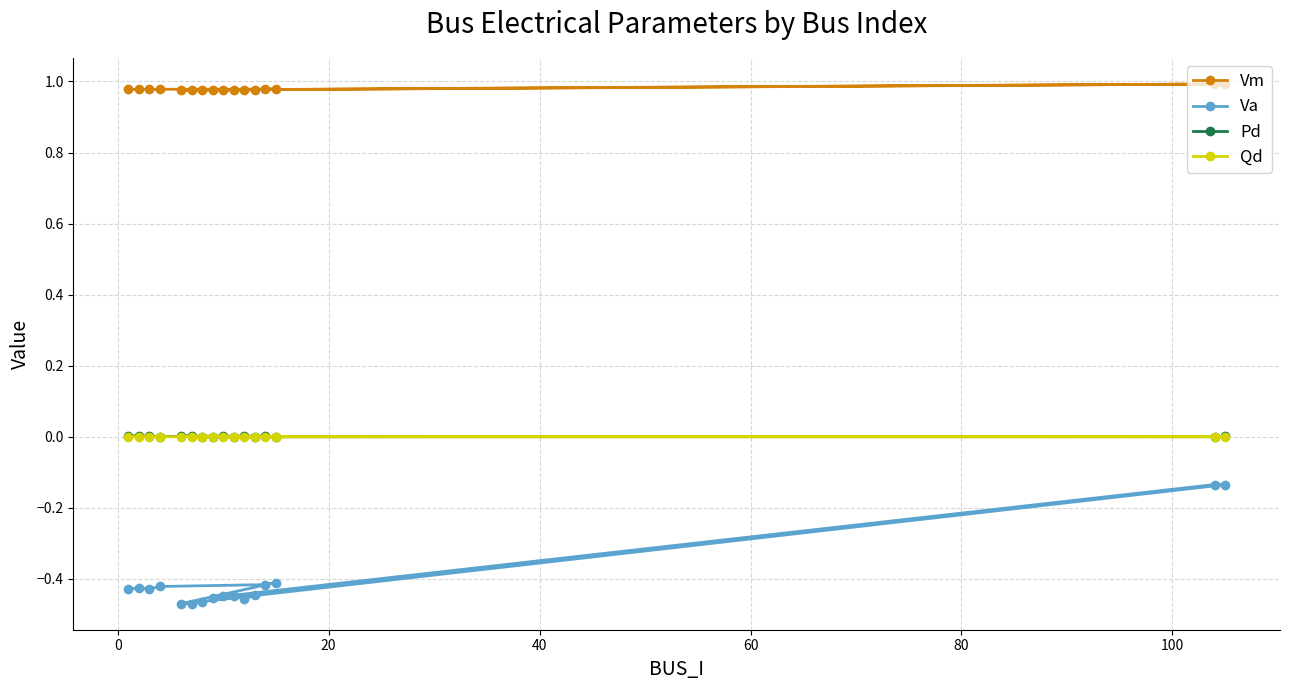

Which series has the largest total across all categories?

Vm